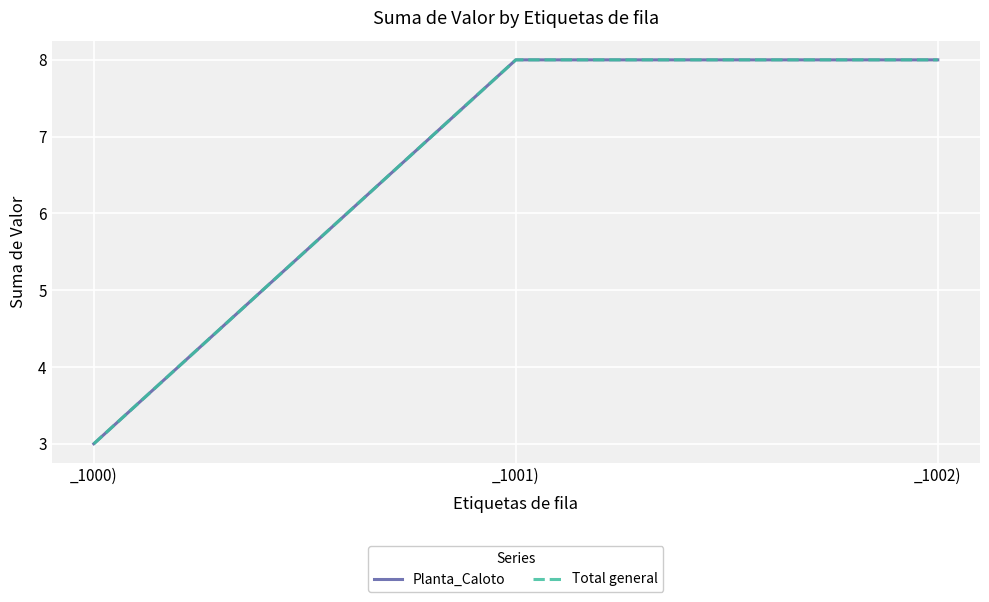

Reading left to right, list all the values displayed in this chart.

Planta_Caloto: _1000)=3	_1001)=8	_1002)=8
Total general: _1000)=3	_1001)=8	_1002)=8